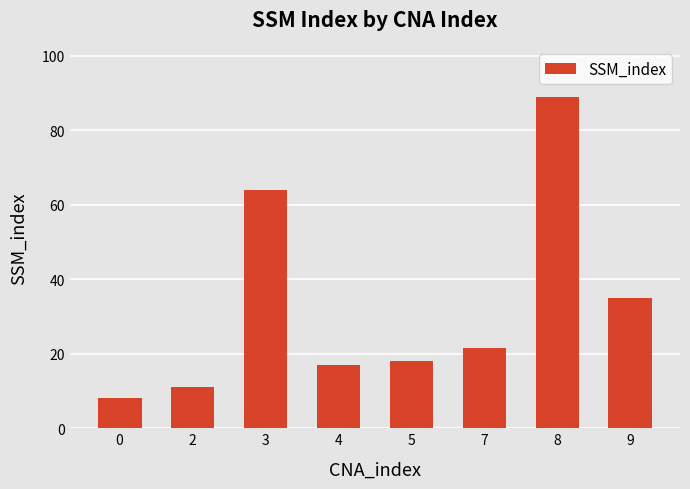

Are the bars horizontal?

No